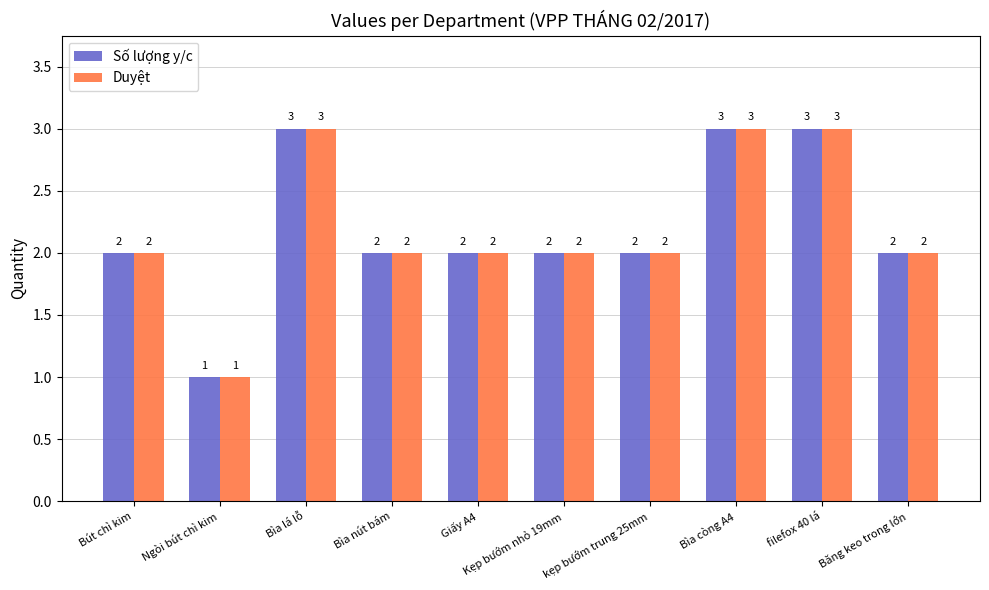

Are the bars horizontal?

No